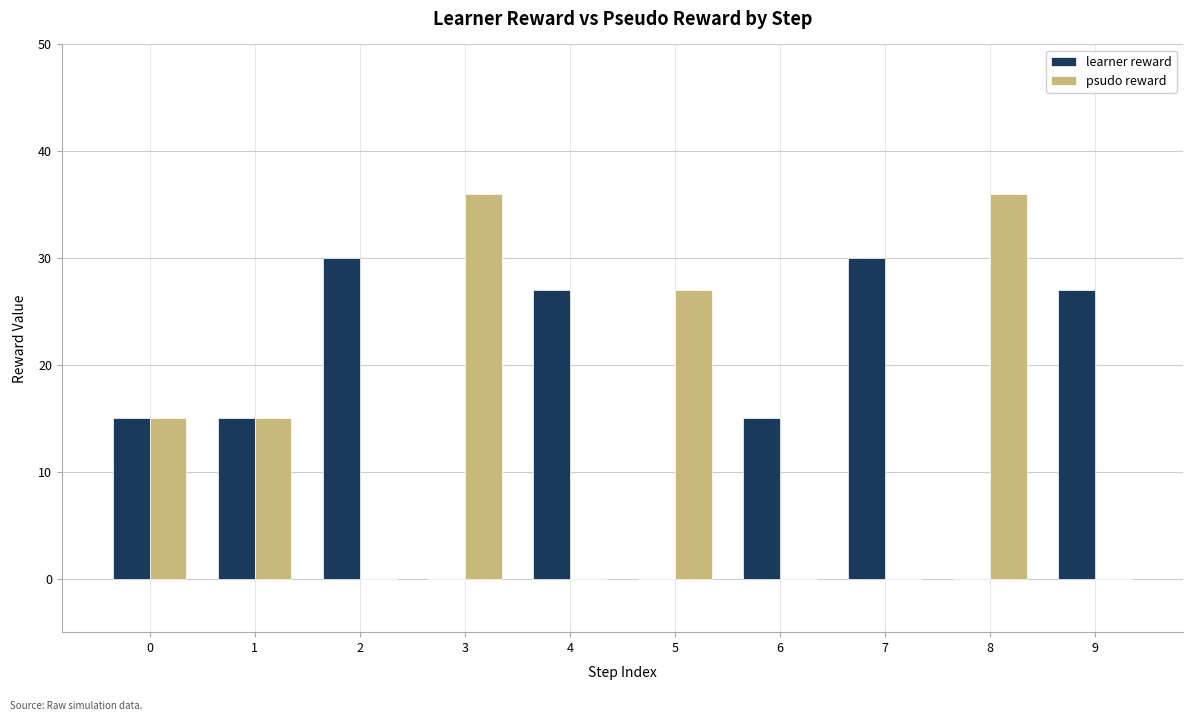

How many distinct data groups are displayed?

2